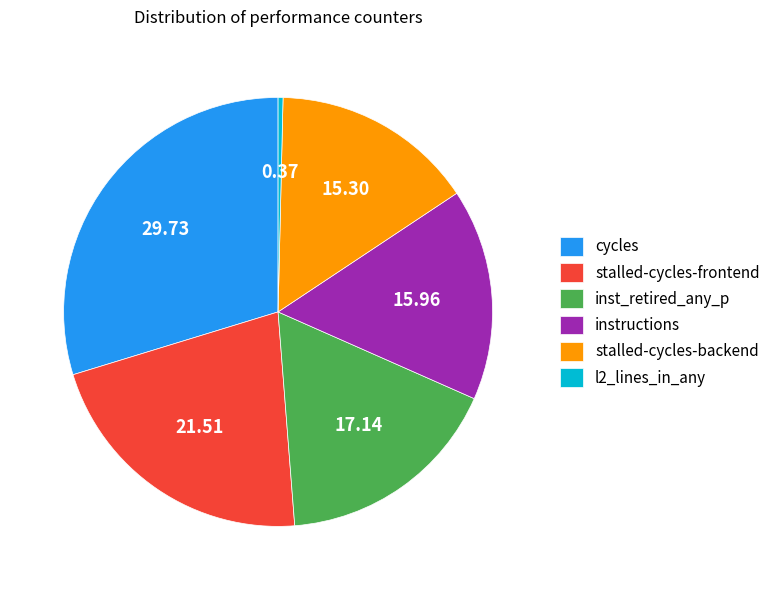

Is instructions the majority of the pie?

No